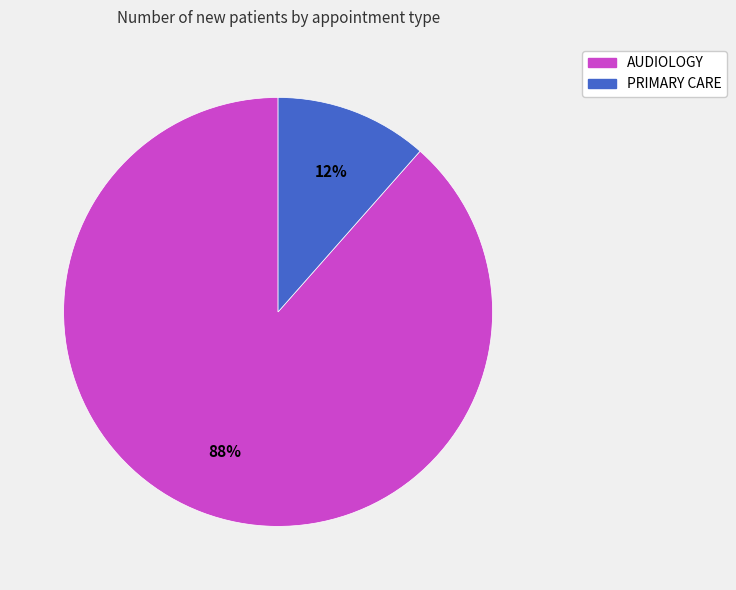

To the nearest percent, what portion does AUDIOLOGY represent?

88%